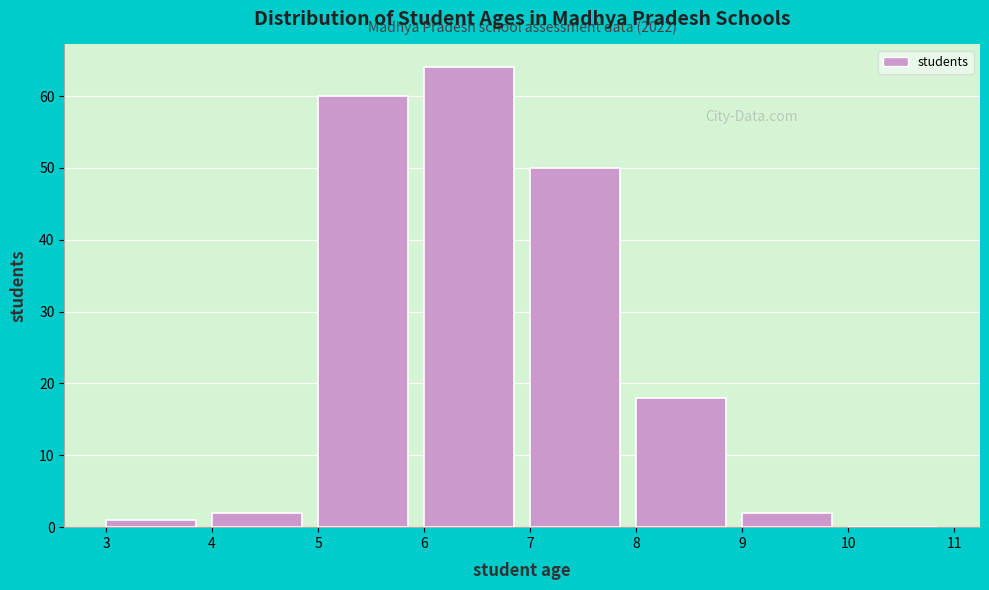

Over which range of the x-axis is the bar tallest?

6 to 7